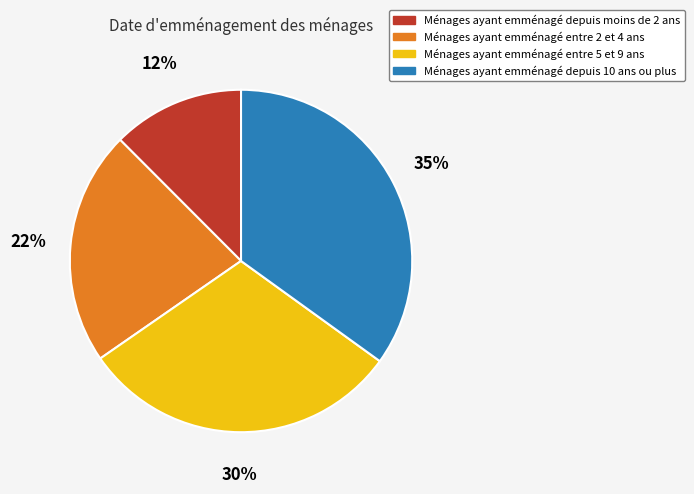

Count the number of slices in the pie.

4